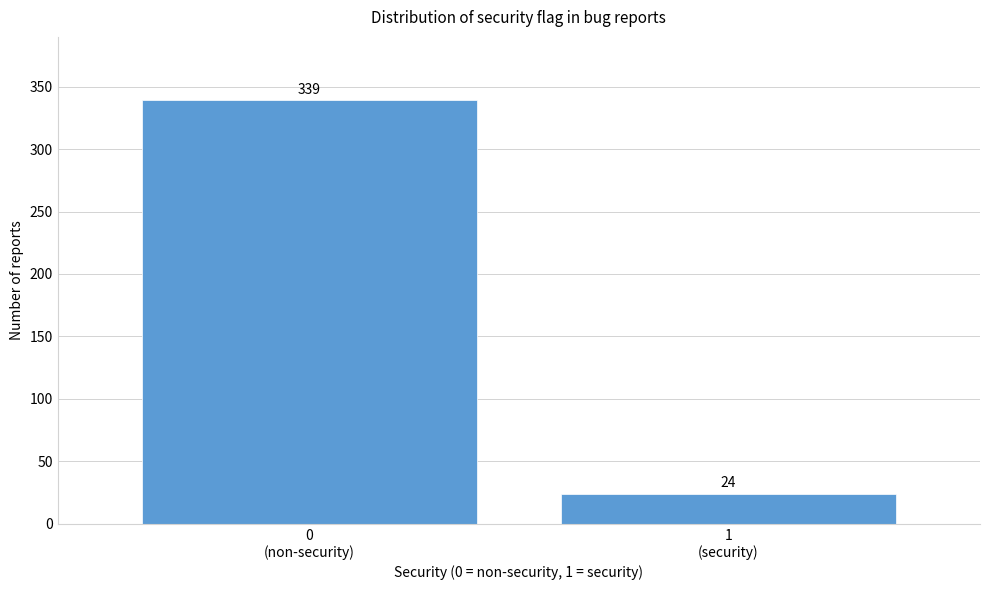

Reading left to right, transcribe all the data shown in this chart.

339	24